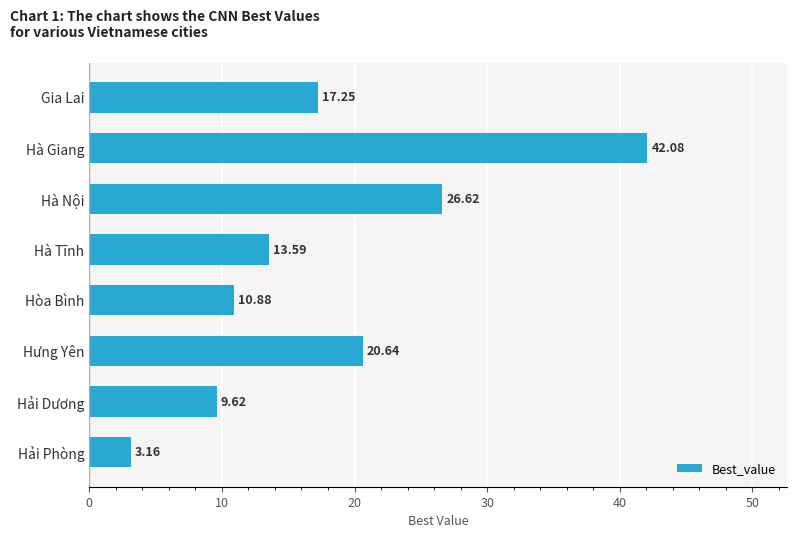

What is the average value?

18.0